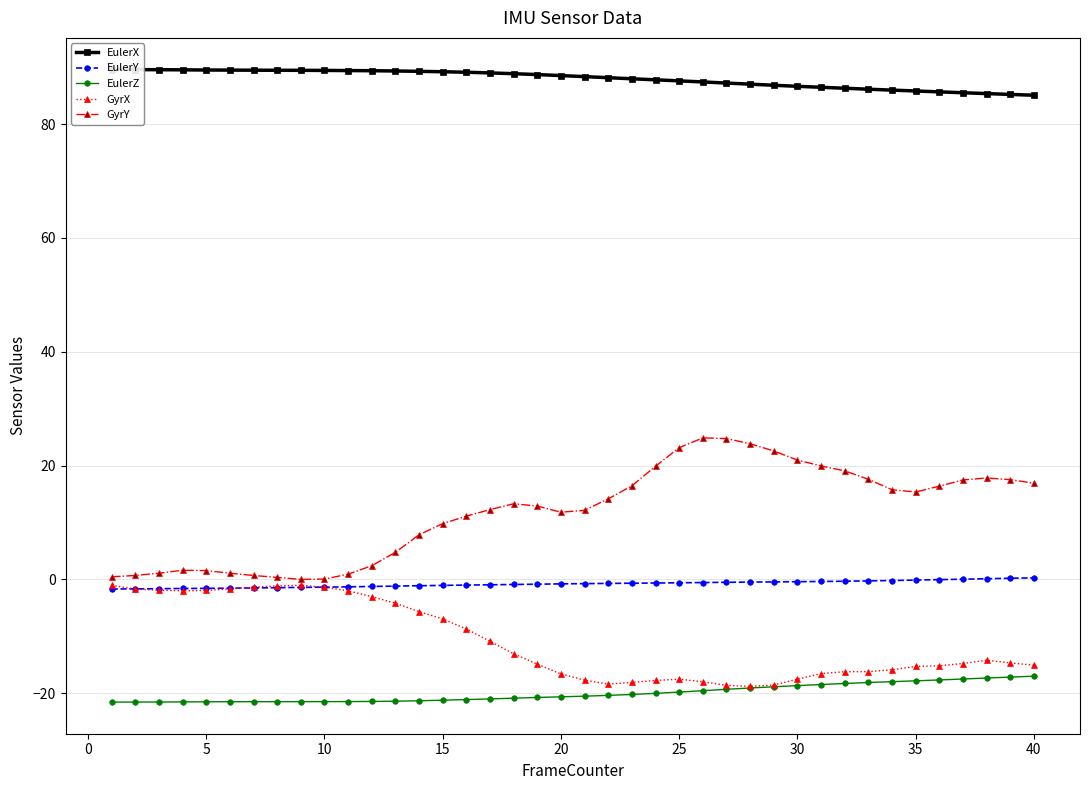

True or false: GyrY has more than 1 interior local peaks.

True